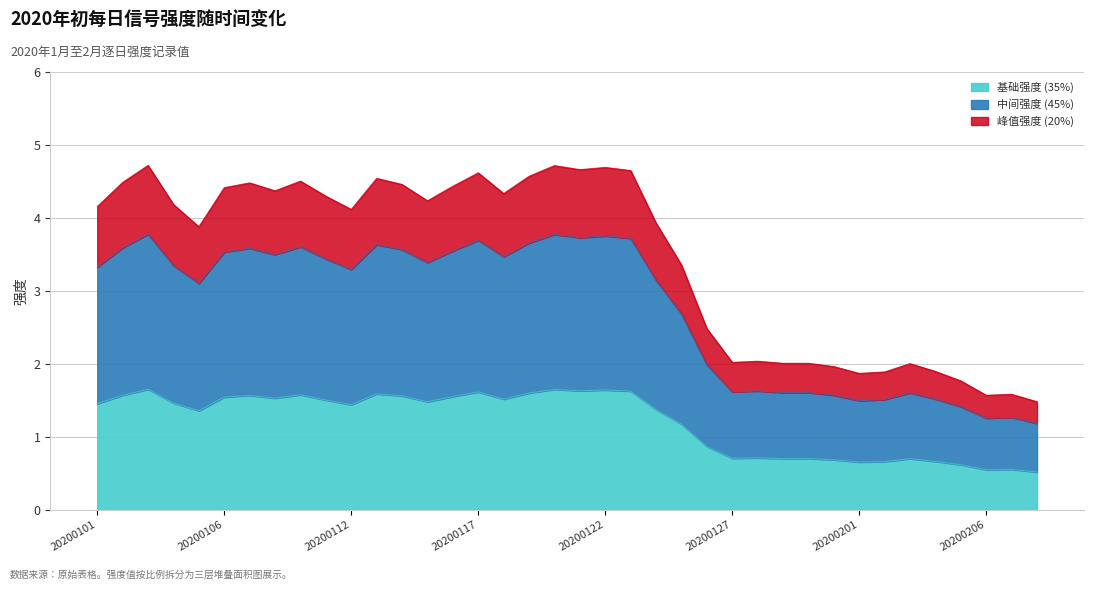

Reading left to right, extract all data points from this chart.

3.3	3.6	3.8	3.3	3.1	3.5	3.6	3.5	3.6	3.4	3.3	3.6	3.6	3.4	3.5	3.7	3.5	3.7	3.8	3.7	3.8	3.7	3.1	2.7	2.0	1.6	1.6	1.6	1.6	1.6	1.5	1.5	1.6	1.5	1.4	1.3	1.3	1.2